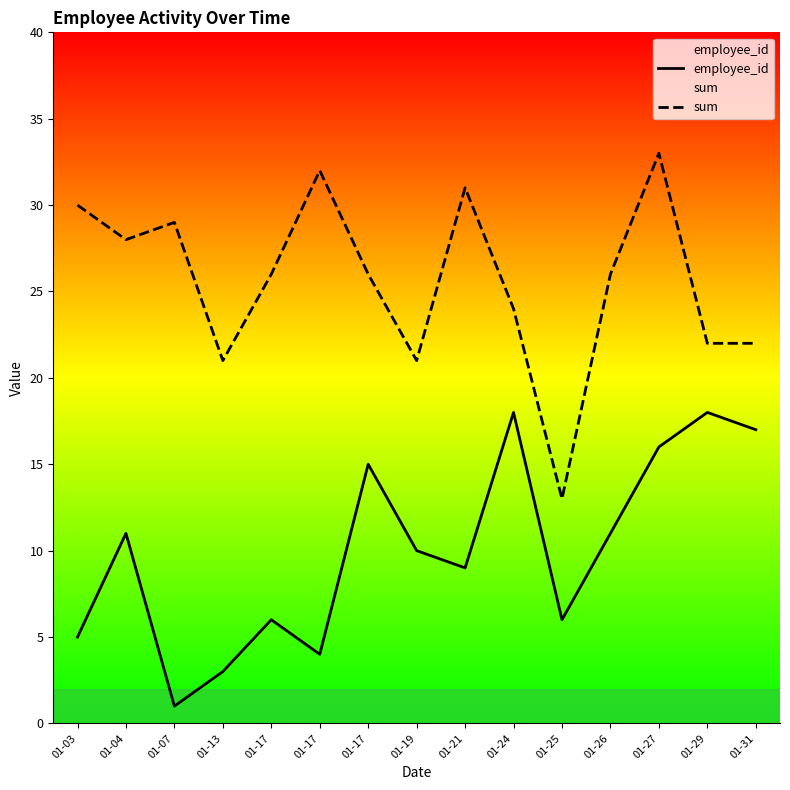

What is the difference between the sum values at 01-29 and 01-04?

6